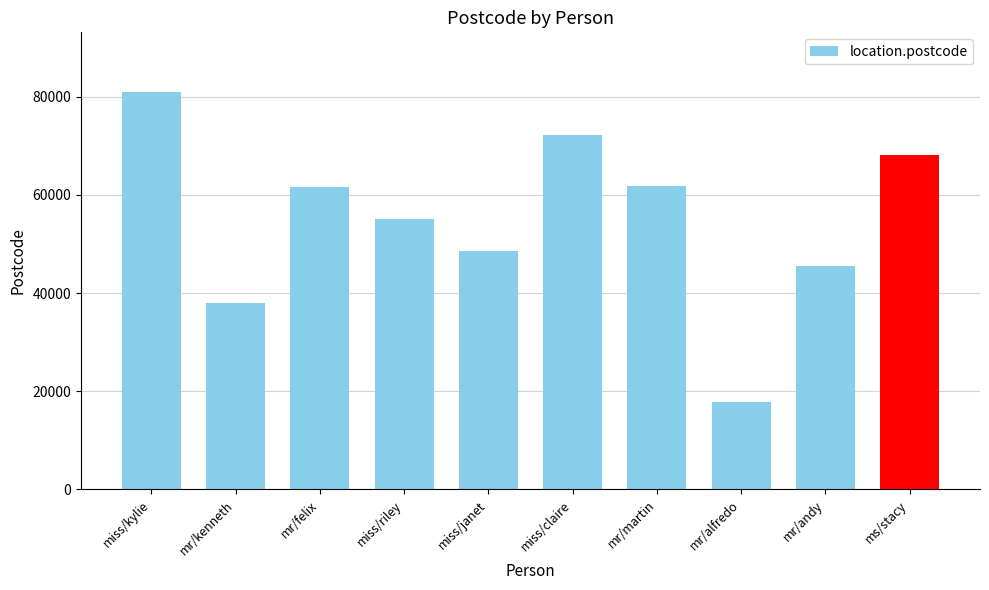

What is the difference between the second highest and second lowest values?

34184